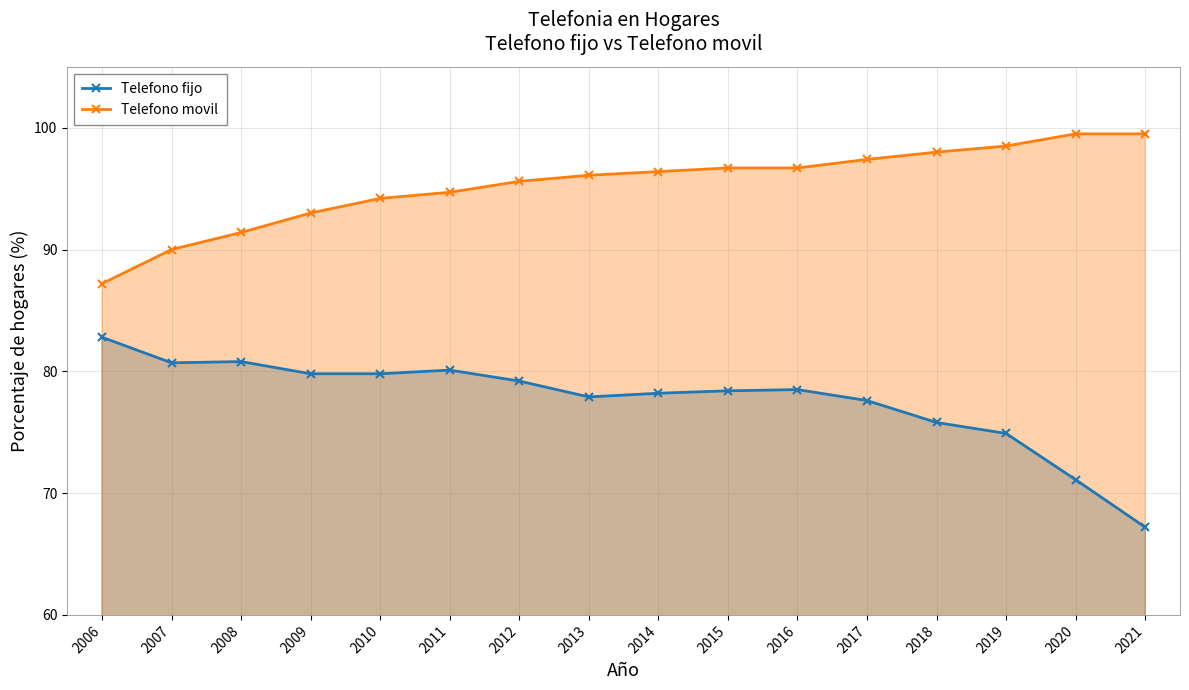

Rank the series by their average value, from lowest to highest.

Telefono fijo, Telefono movil